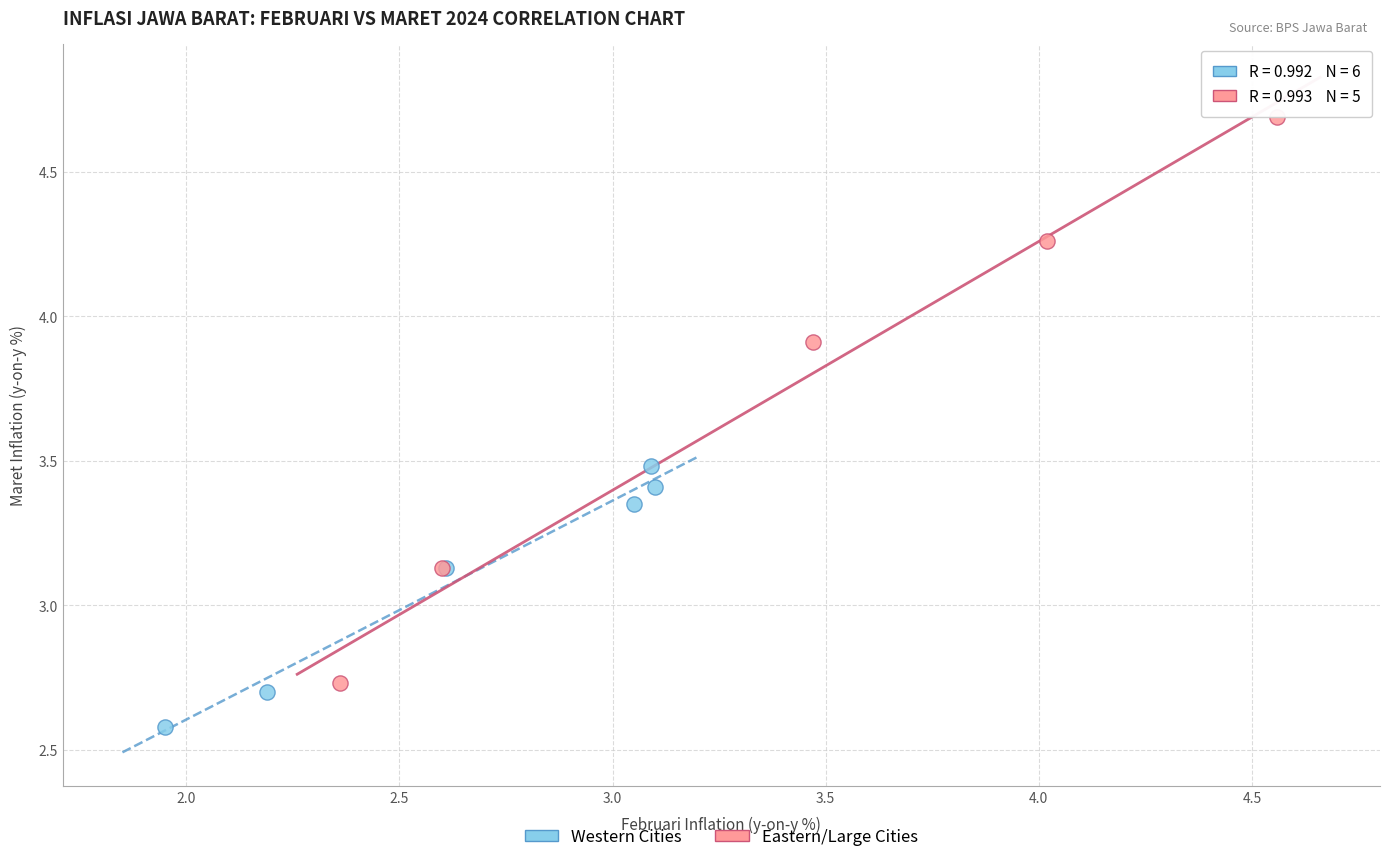

Which series contains the lowest Y value?

Western Cities